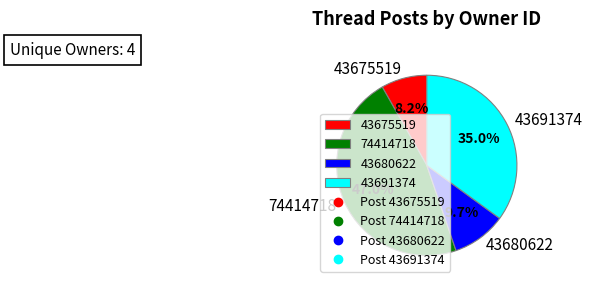

To the nearest percent, what is the difference between the largest and smallest slice percentages?

39%